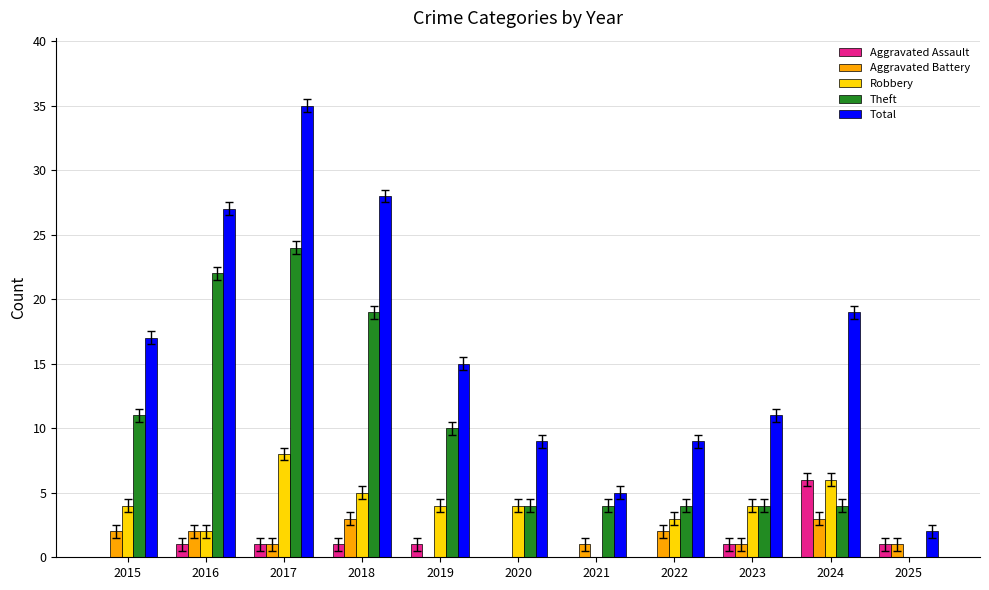

How many groups of bars are there?

11